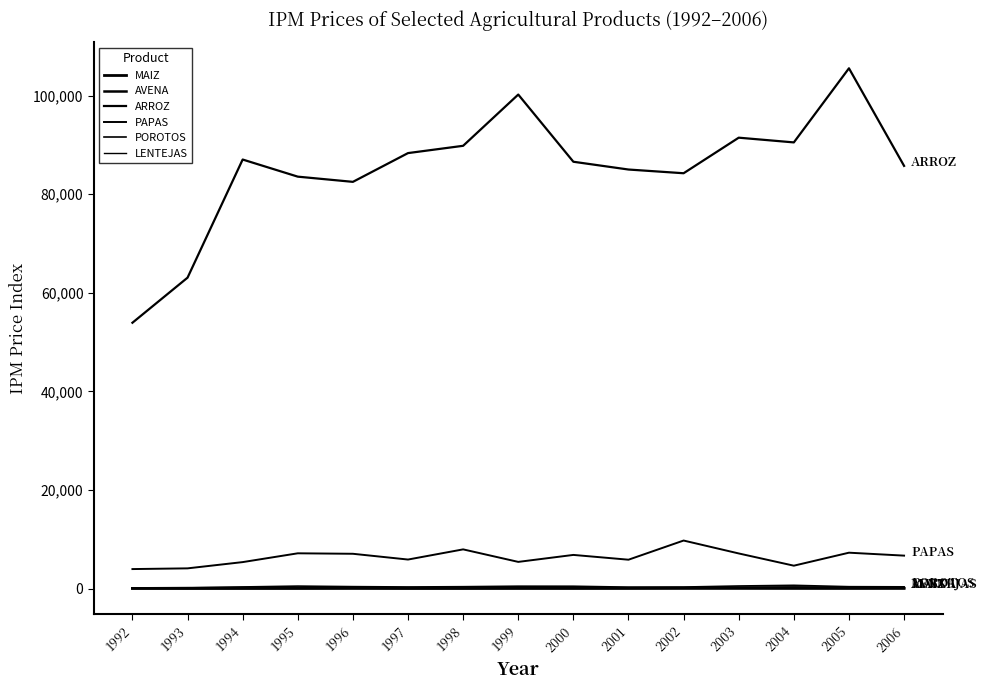

True or false: LENTEJAS and ARROZ cross at least once.

False